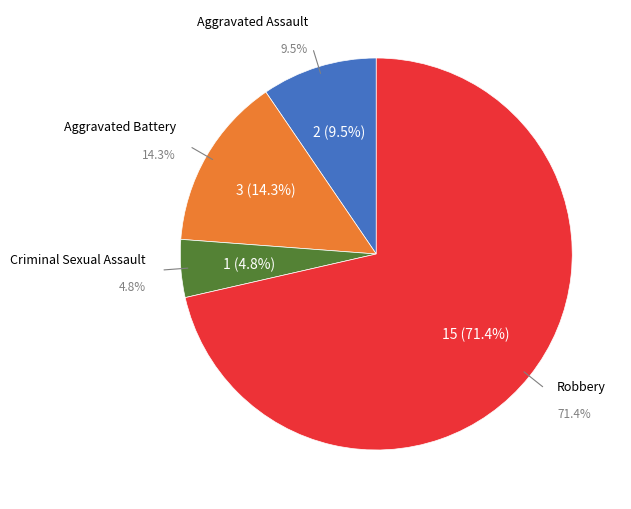

True or false: Criminal Sexual Assault accounts for 5% of the total.

True